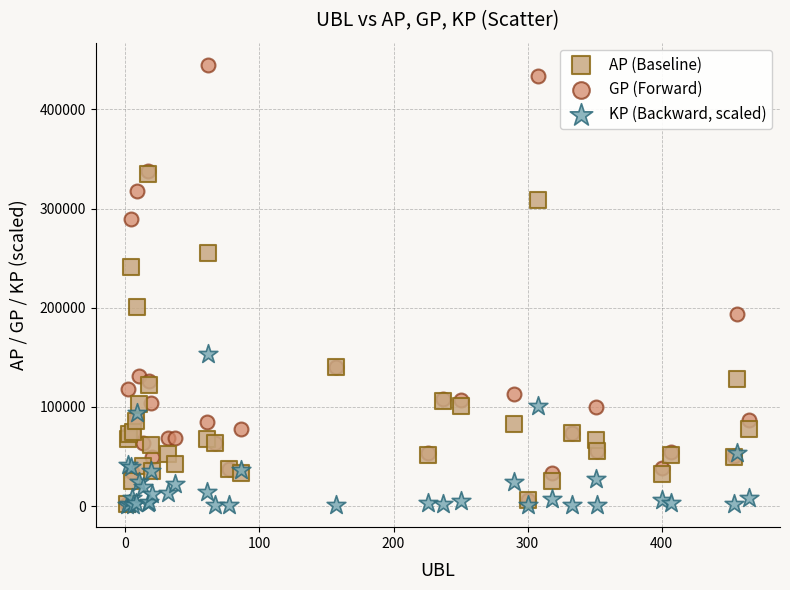

In the AP (Baseline) series, what Y value is closest to 168291?

140679.0